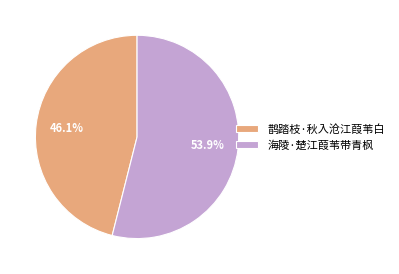

To the nearest percent, what percentage of the pie is 海陵·楚江葭苇带青枫?

54%